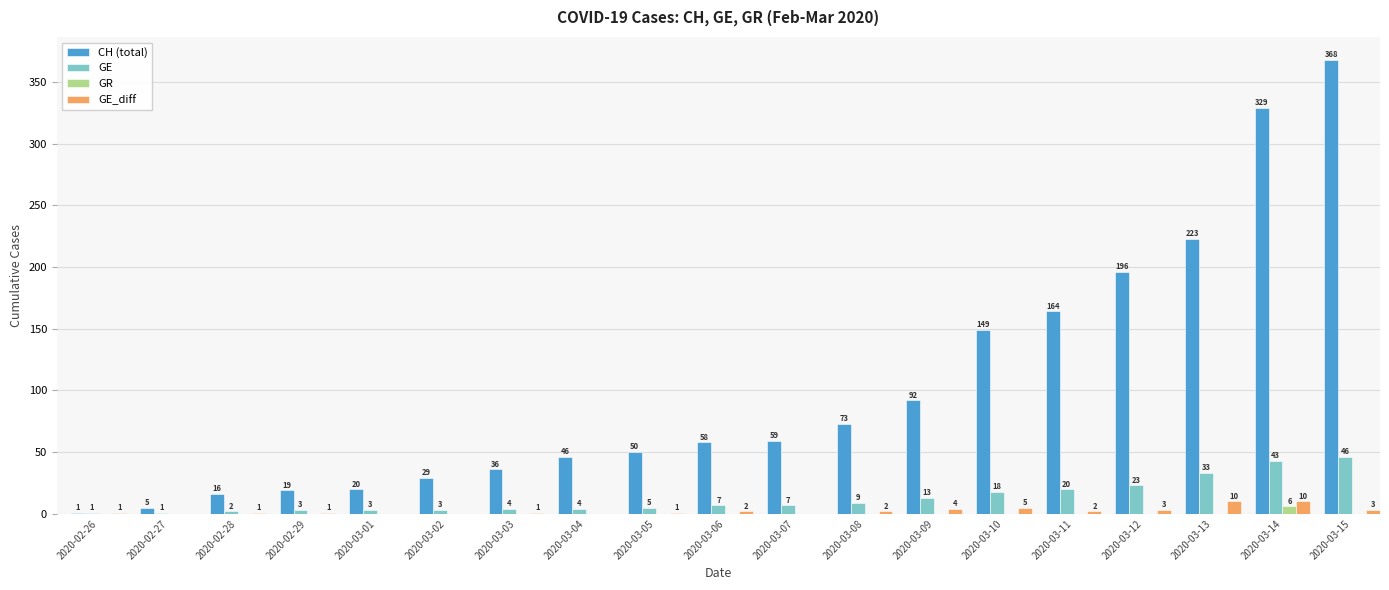

What is the sum of the CH (total) values at 2020-03-07 and 2020-02-27?

64